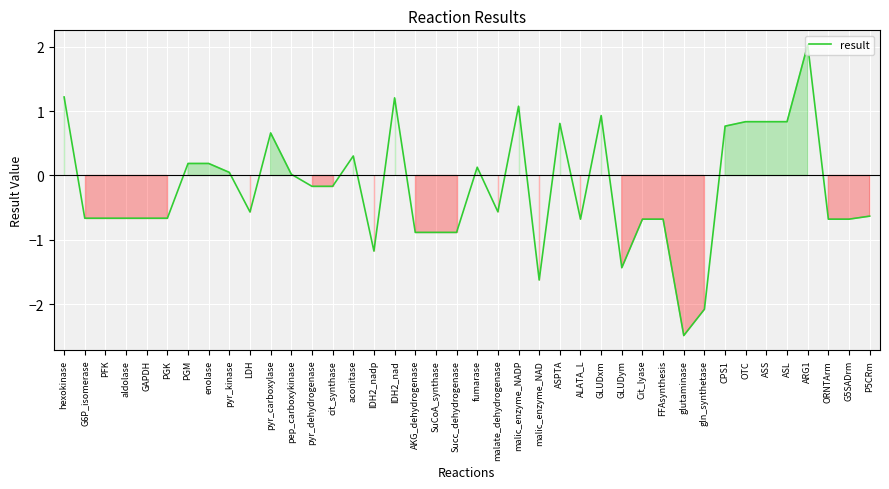

How many categories are shown in the chart?

40